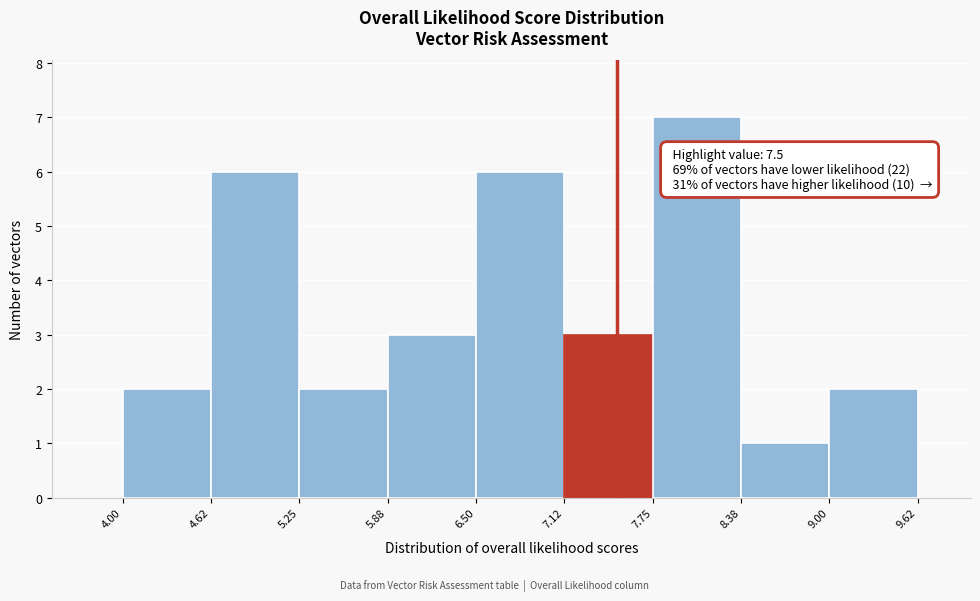

Over which range of the x-axis is the bar tallest?

7.75 to 8.38